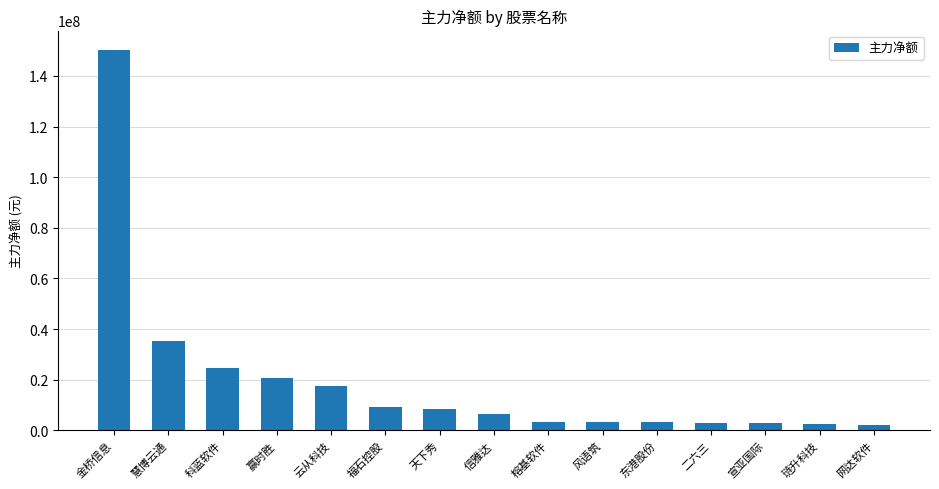

How many distinct data groups are displayed?

1